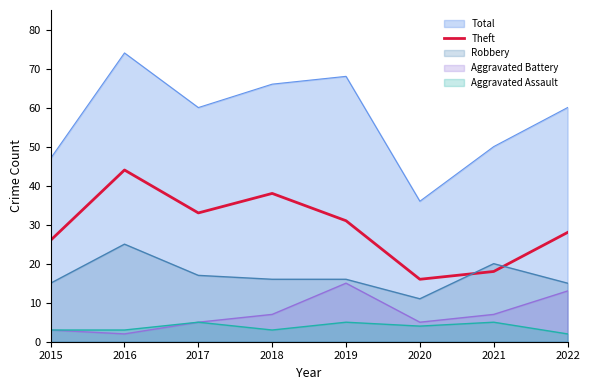

Which series has the largest total across all categories?

Total